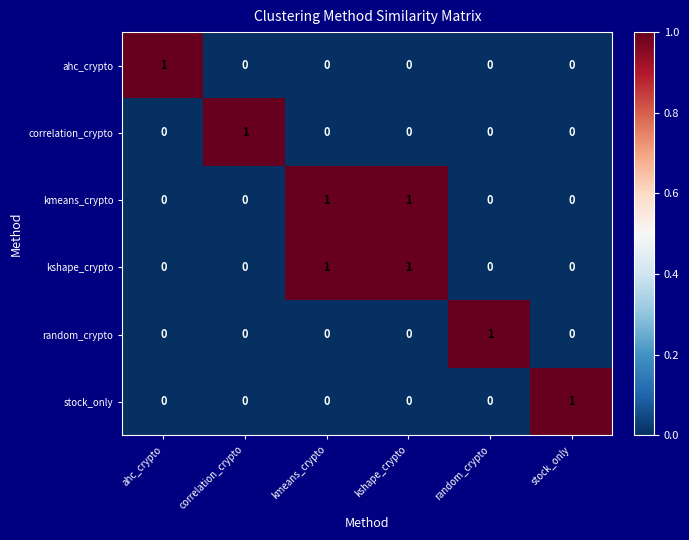

How many random_crypto values are between 0 and 1?

6